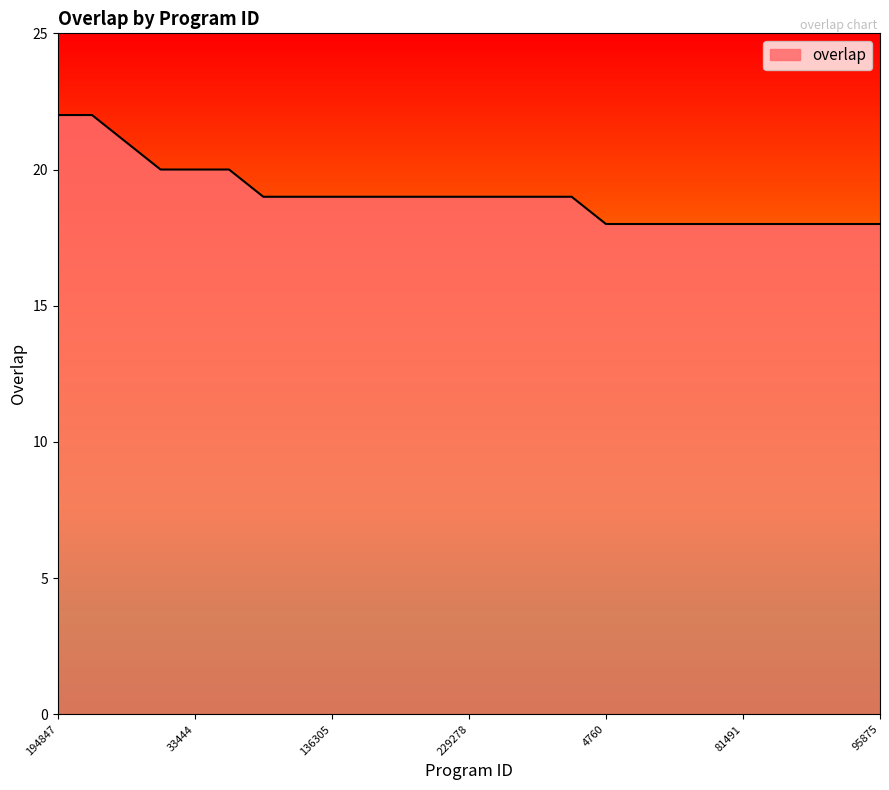

What is the greatest value displayed?

22